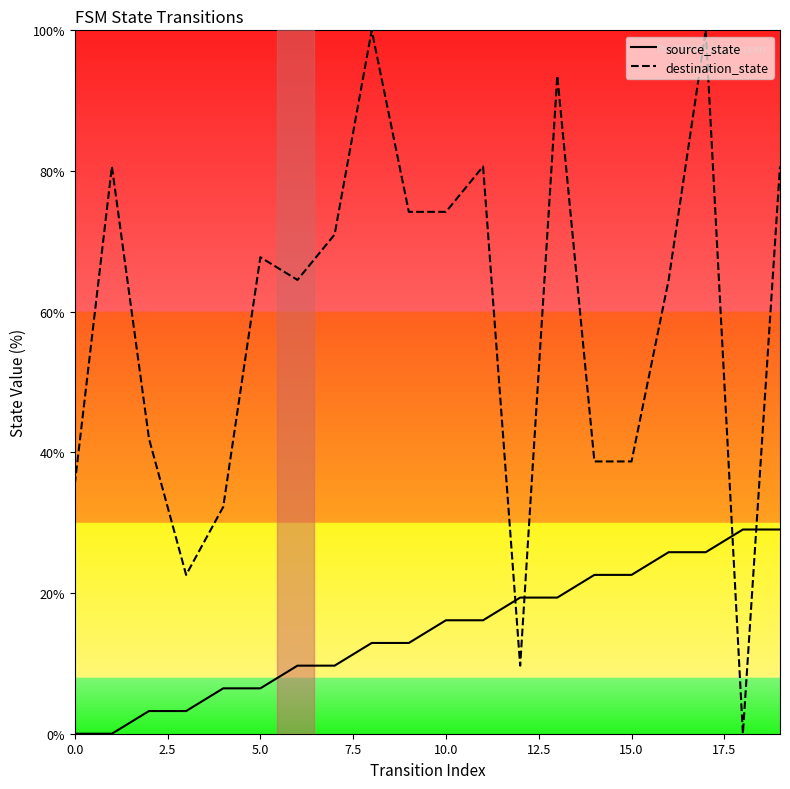

After their last crossing, which series has the higher values: source_state or destination_state?

destination_state